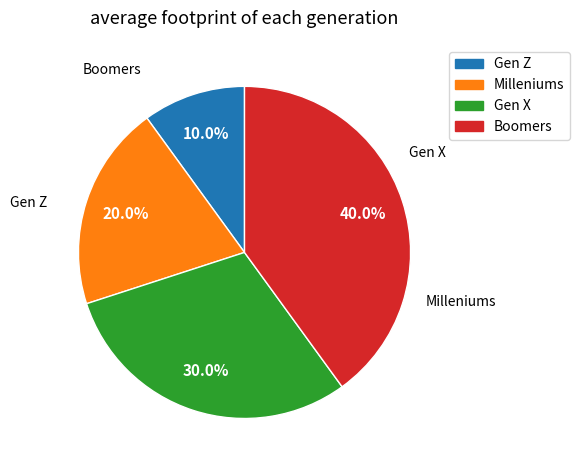

To the nearest percent, what is the difference between the largest and smallest slice percentages?

30%